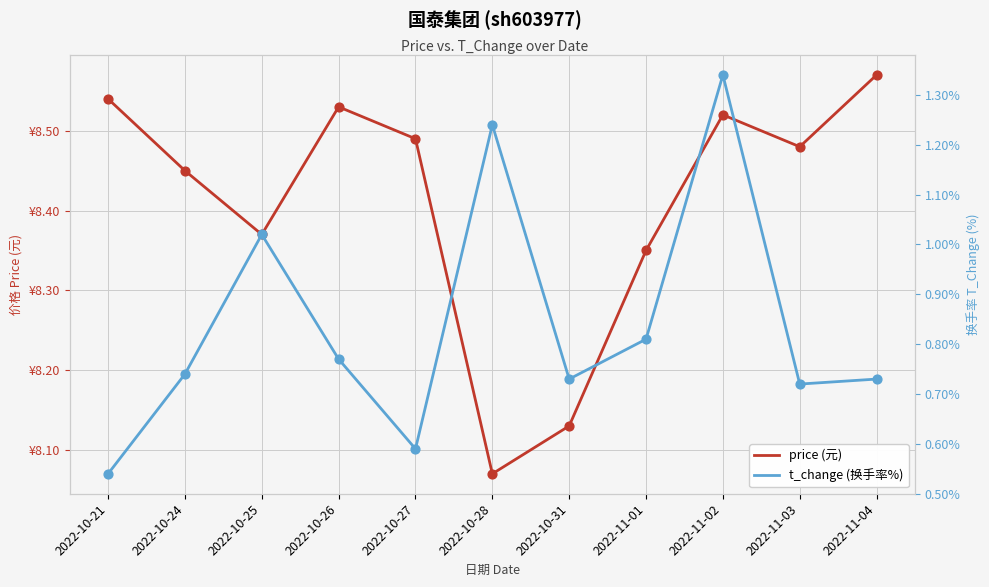

What is the total value across all series at 2022-11-03?

9.2